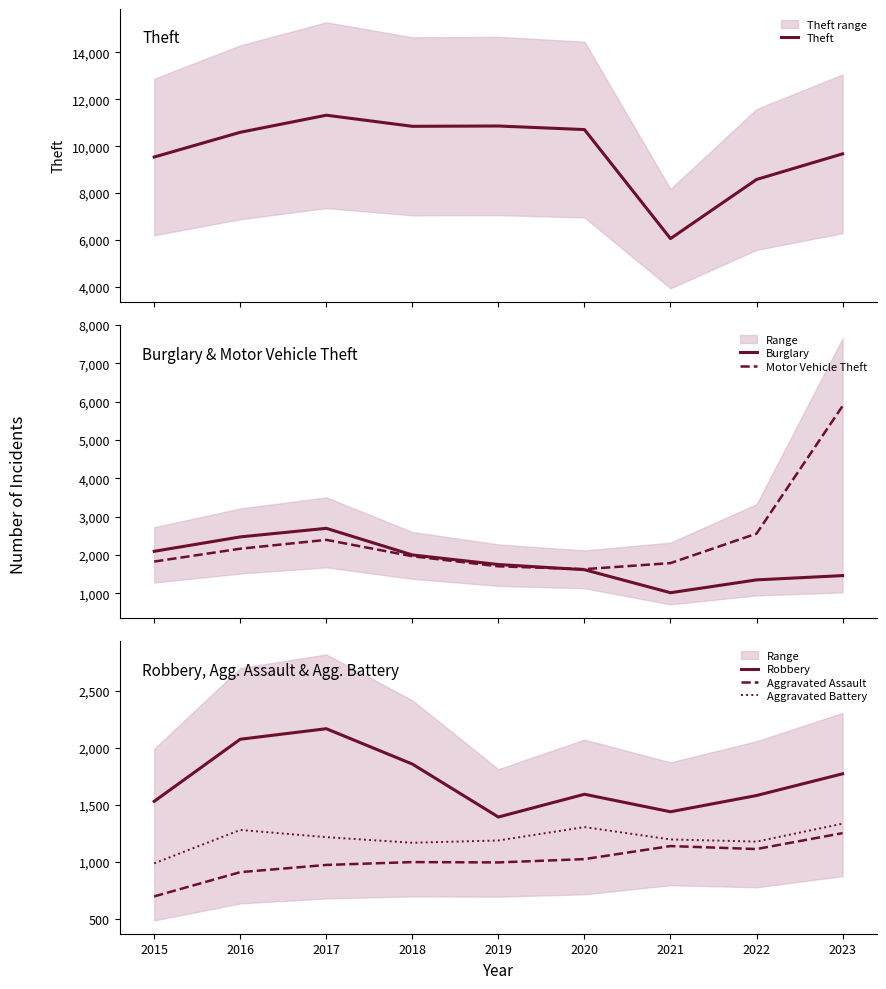

What is the average value of the Robbery series?

1712